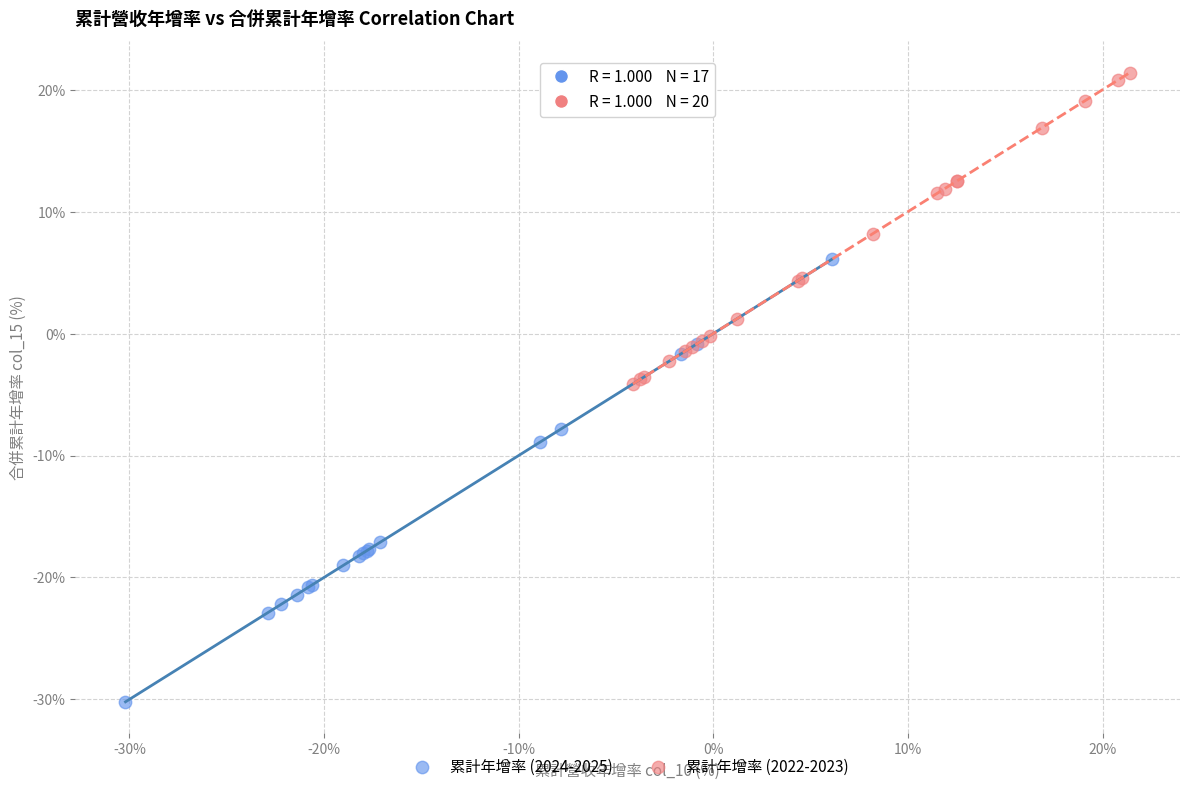

Which series contains the highest Y value?

累計年增率 (2022-2023)